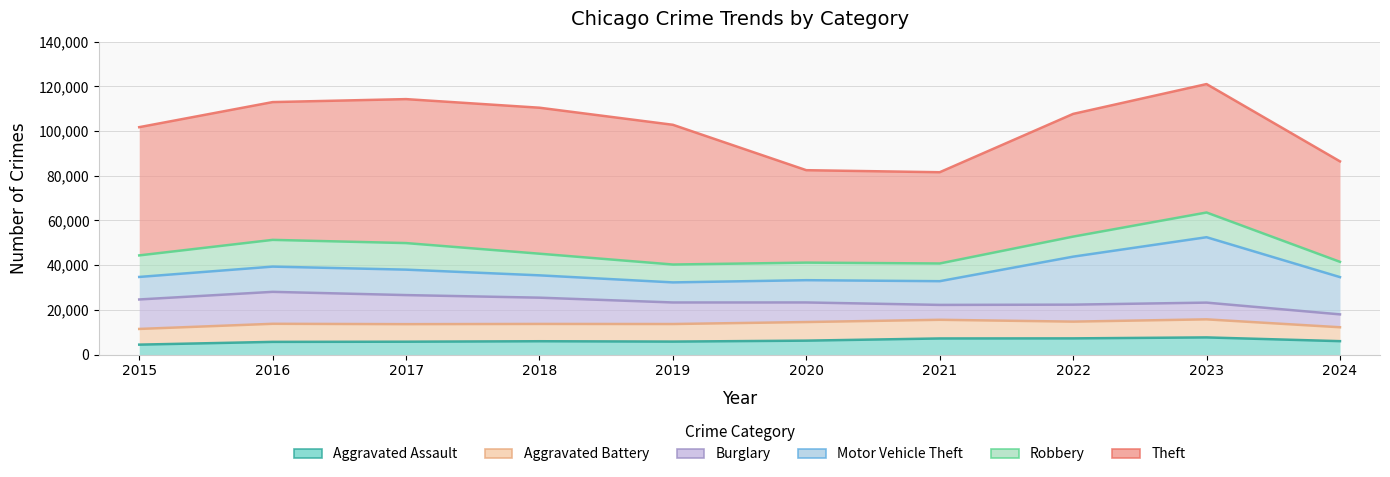

Where does the Motor Vehicle Theft series first go above 11285?

2017